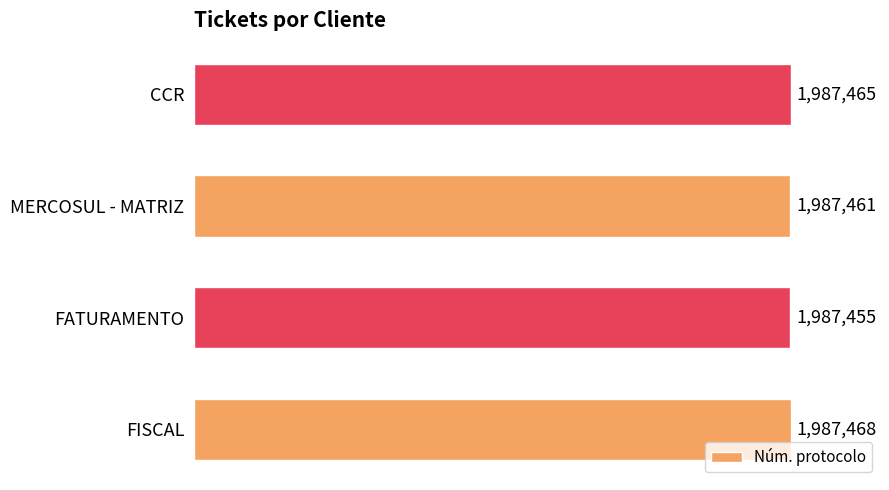

Reading top to bottom, transcribe all the data shown in this chart.

1987465	1987461	1987455	1987468